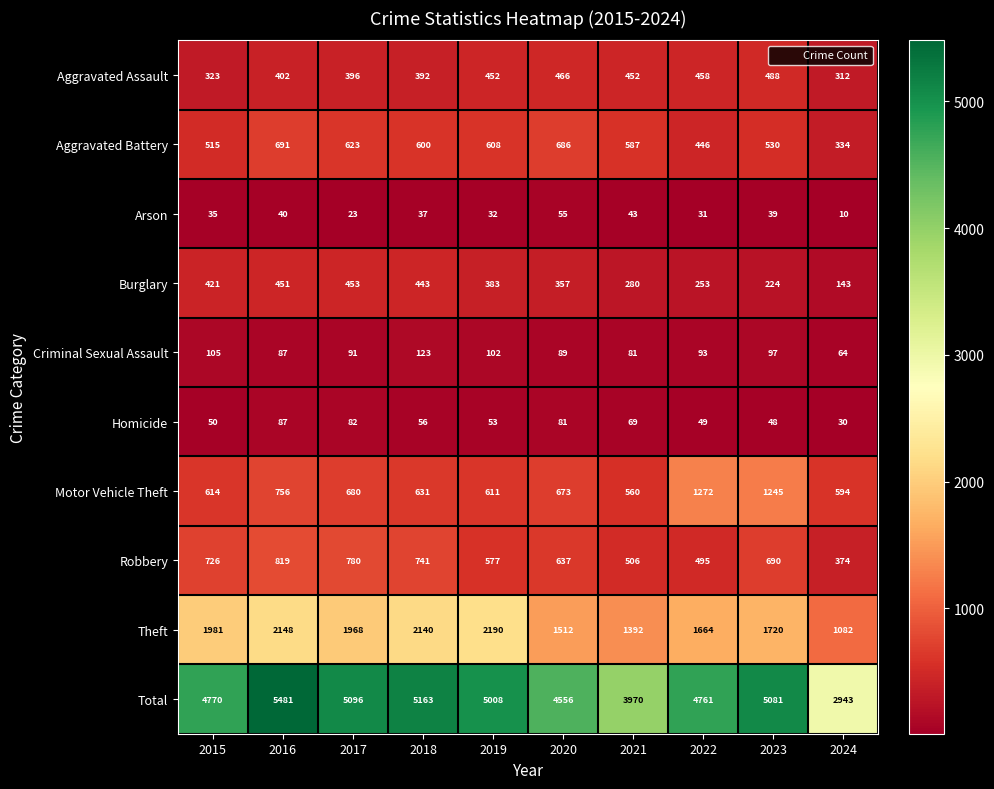

The value of Homicide at 2024 is 30. True or false?

True